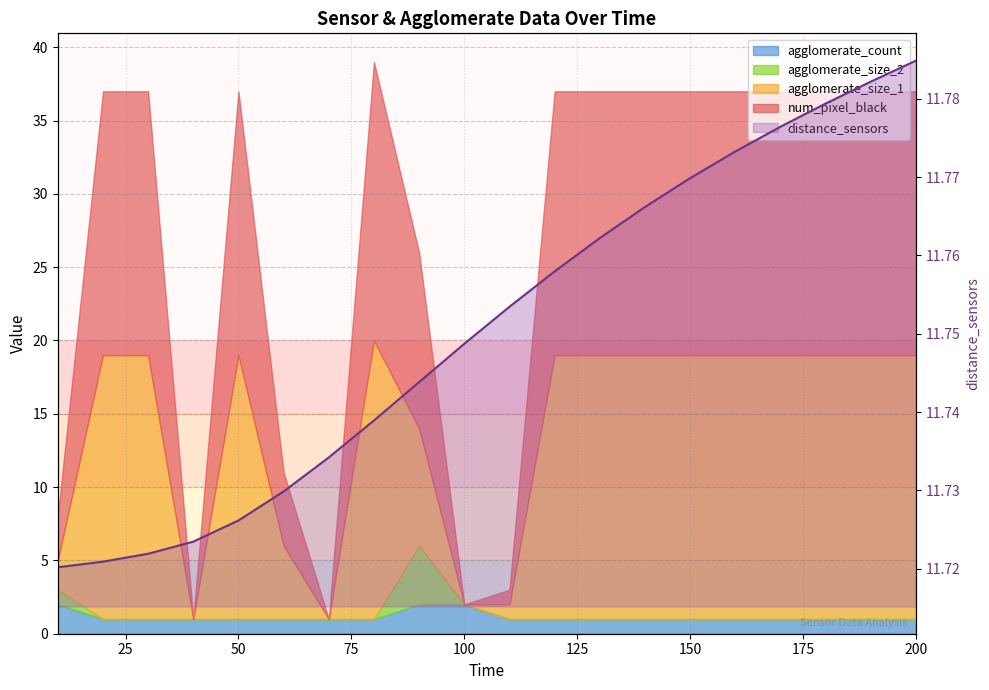

What position from the right is 100?

11